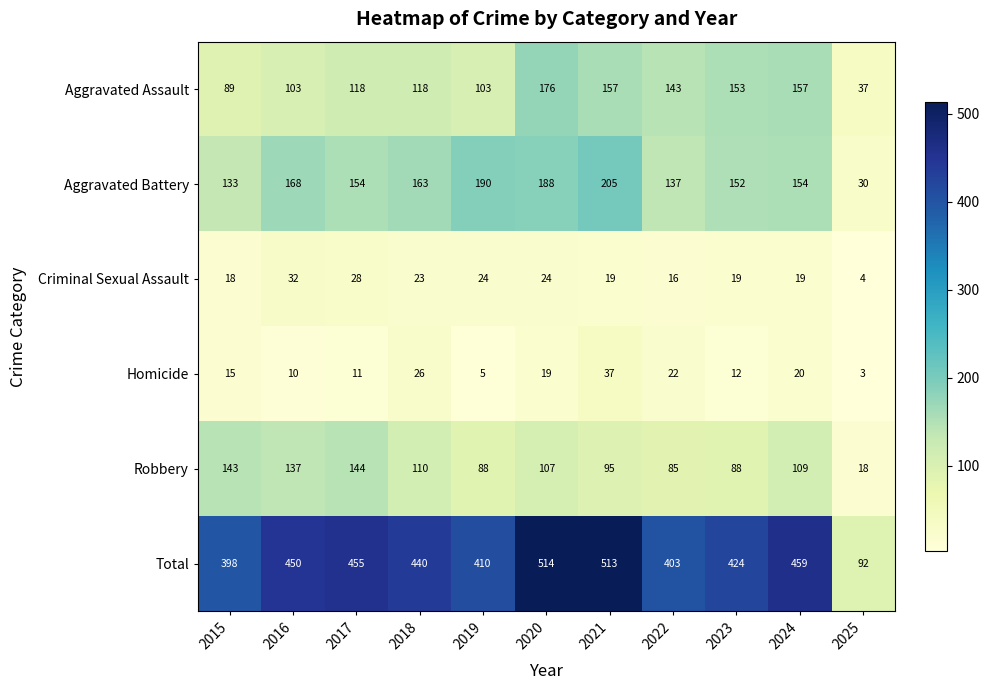

What is the spread (max minus min) of values at 2018?

417